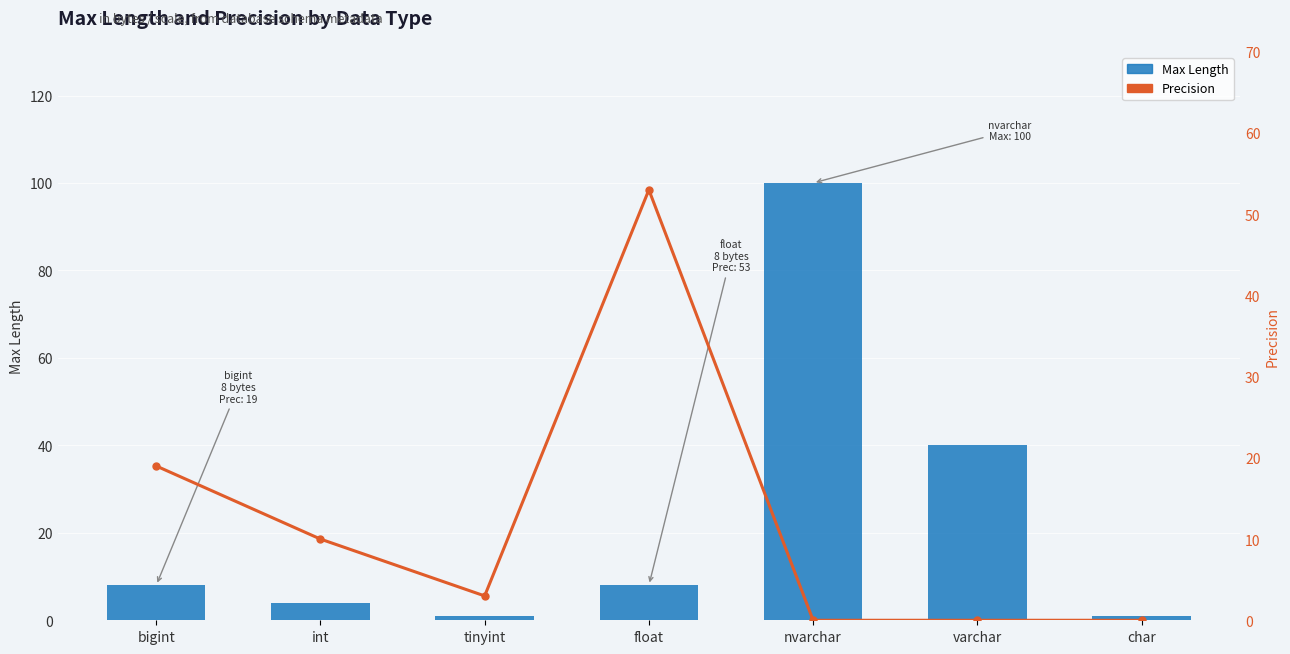

Is it true that Precision equals 2 at tinyint?

False